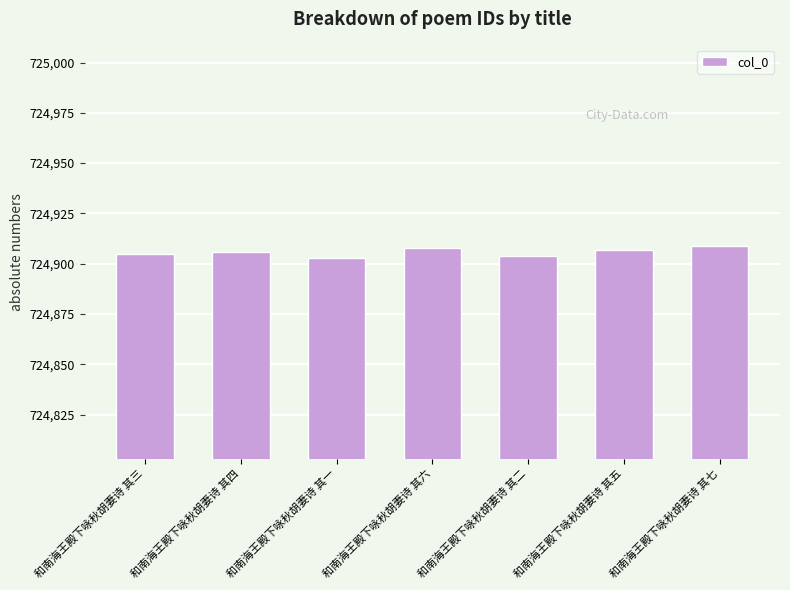

Is it true that the value at 和南海王殿下咏秋胡妻诗 其六 is 1169405?

False